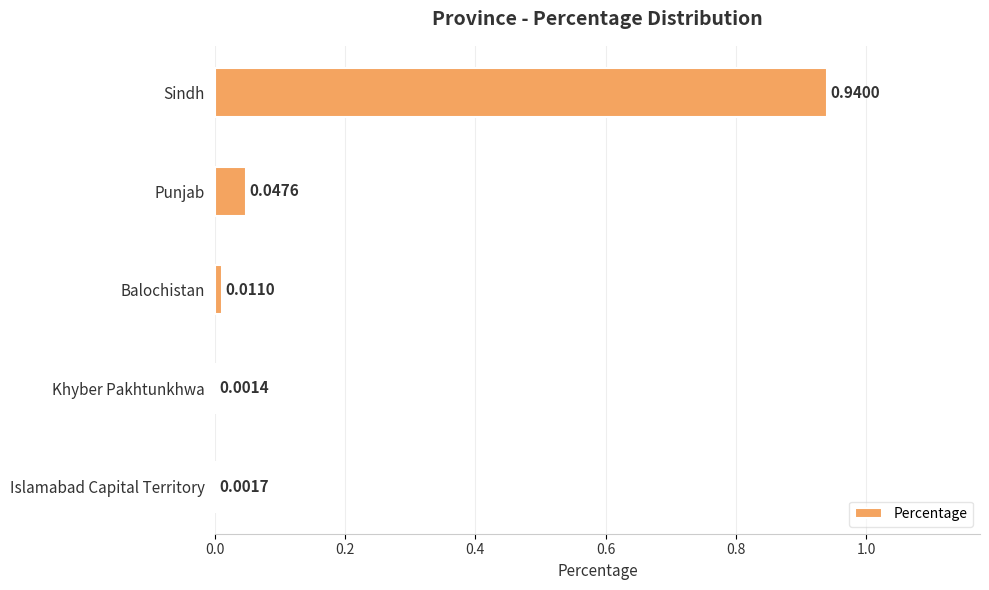

At which label is the value closest to 0?

Khyber Pakhtunkhwa